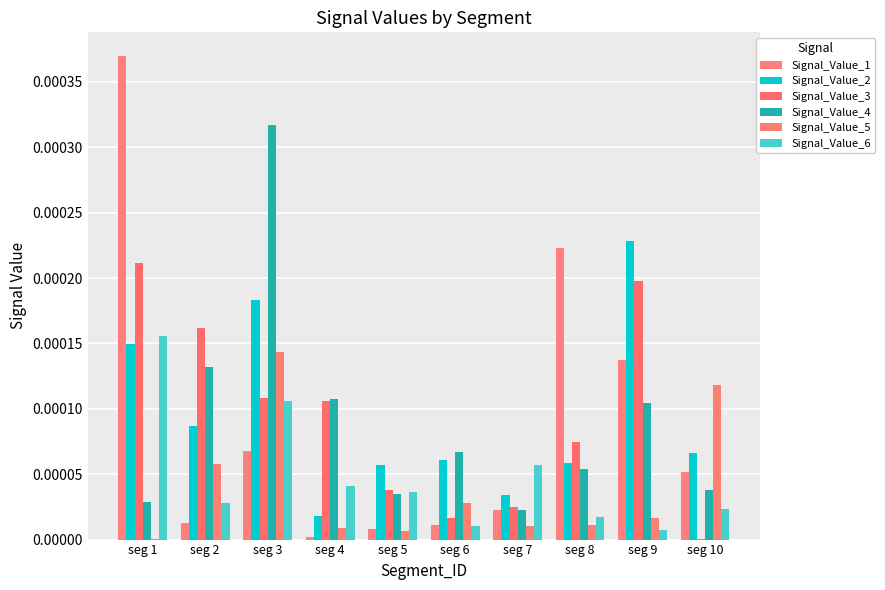

How many groups of bars are there?

10